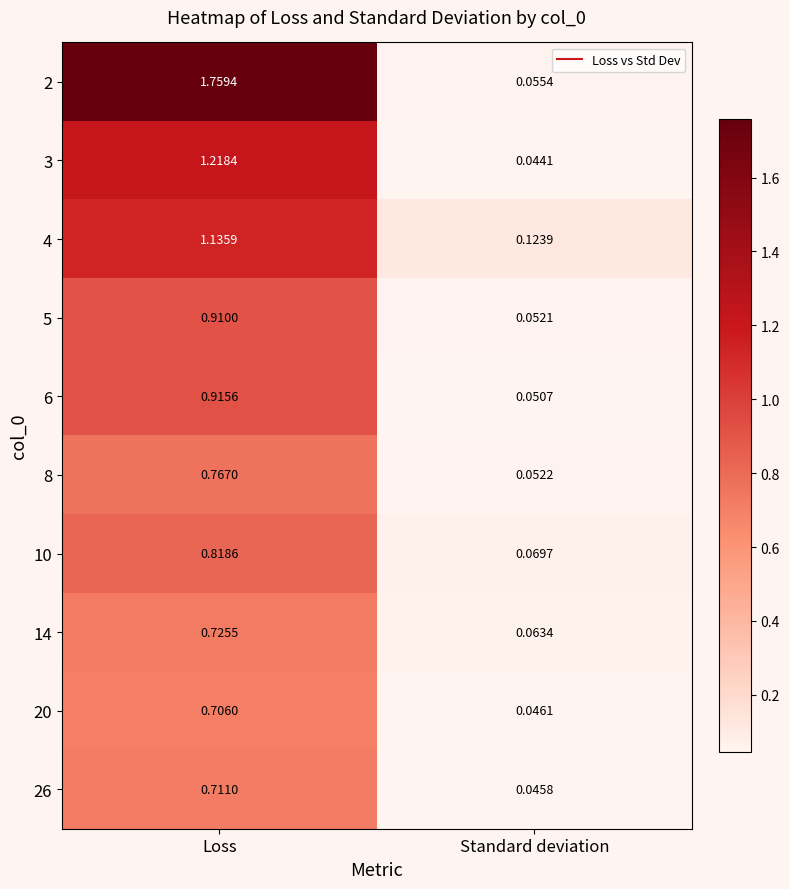

At which label is 20 closest to 0?

Standard deviation